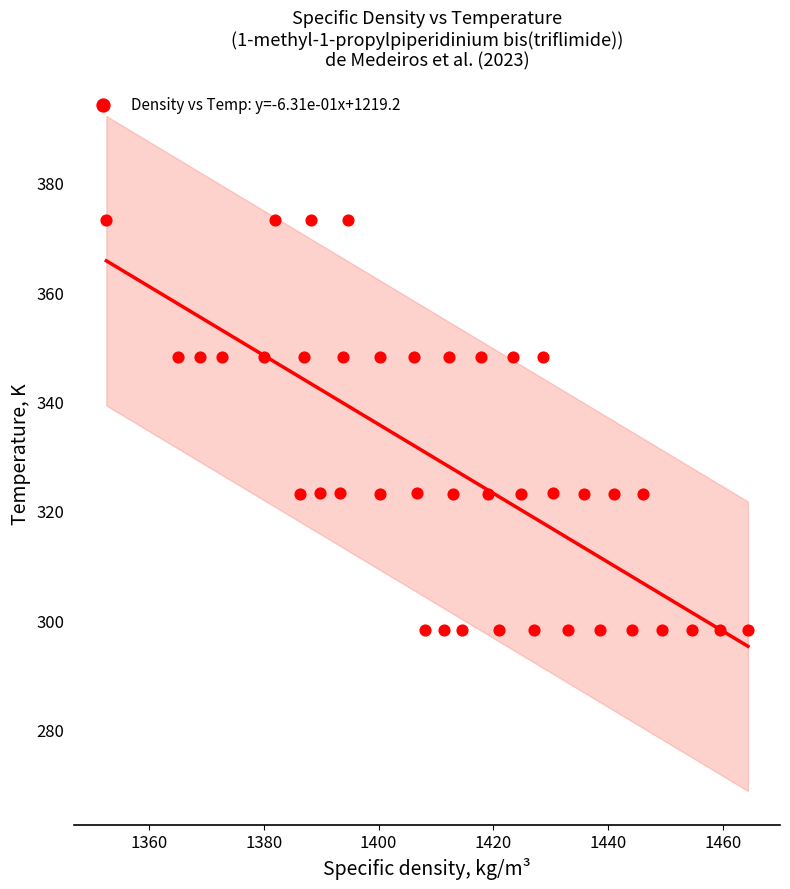

What is the range of X values (max minus min)?

111.7